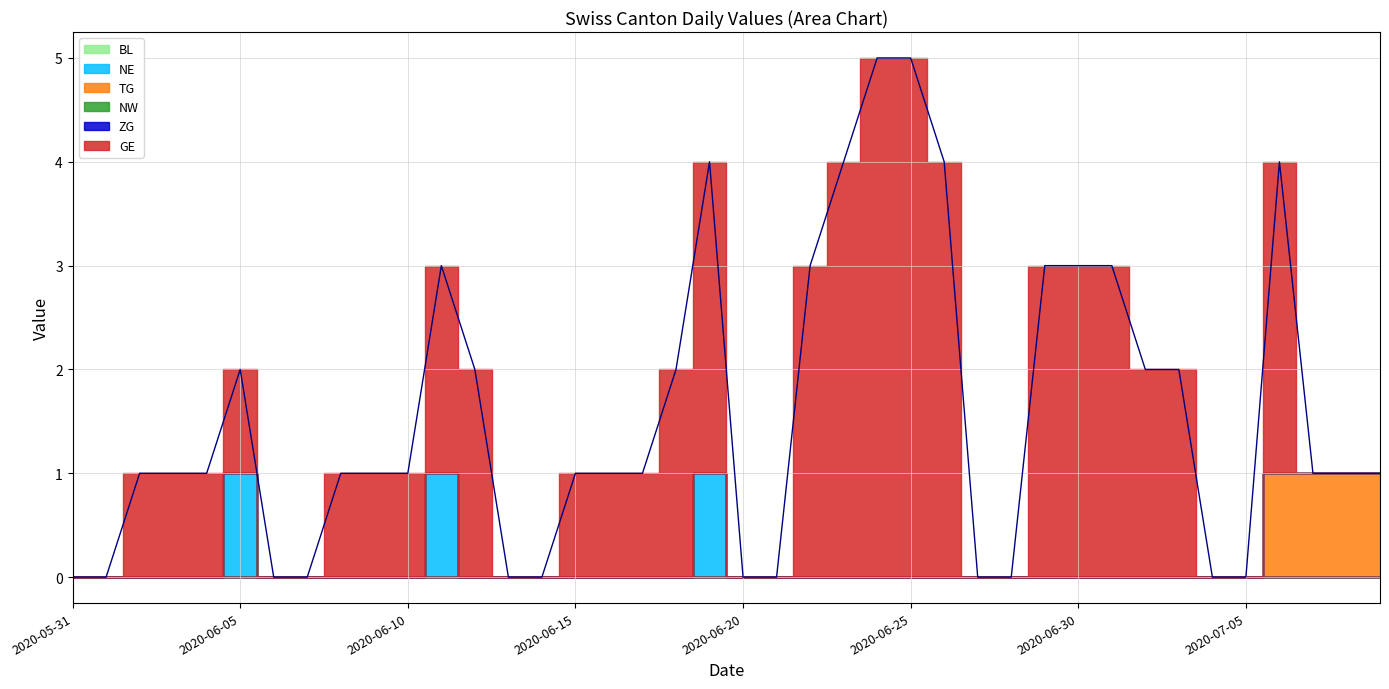

Which series has the largest total across all categories?

GE